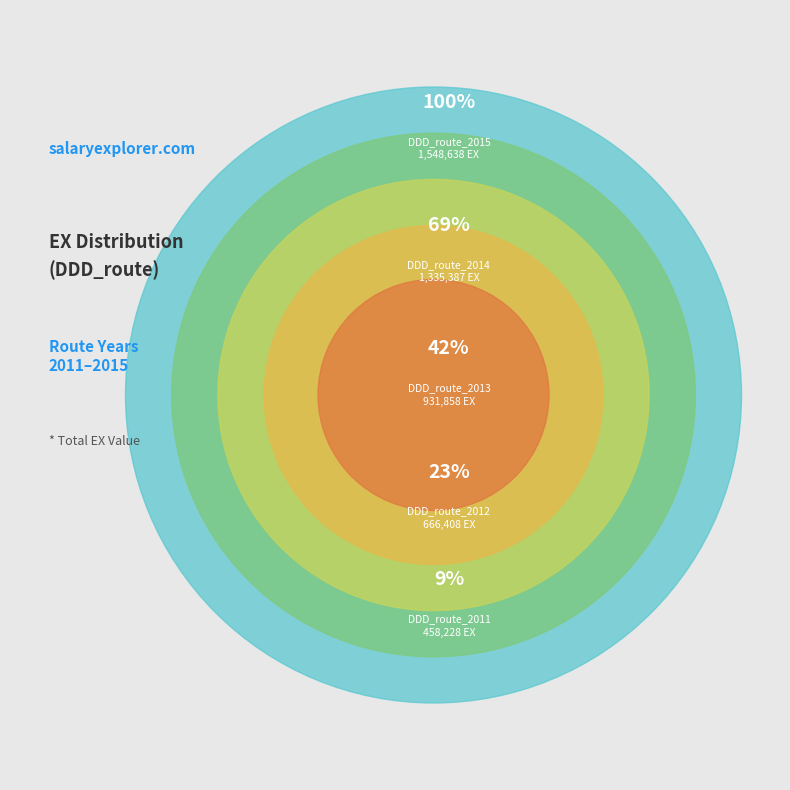

How many segments does this pie chart have?

5